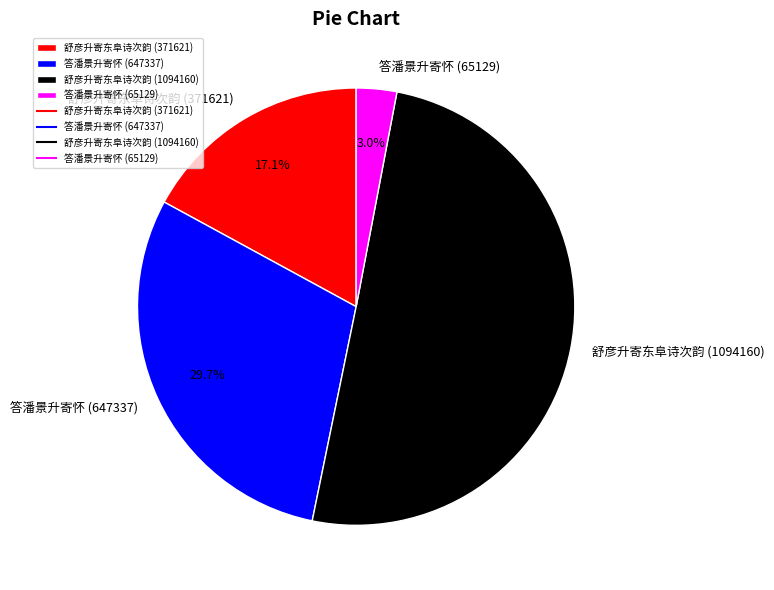

To the nearest percent, what is the combined percentage of 舒彦升寄东阜诗次韵 (1094160) and 答潘景升寄怀 (647337)?

80%